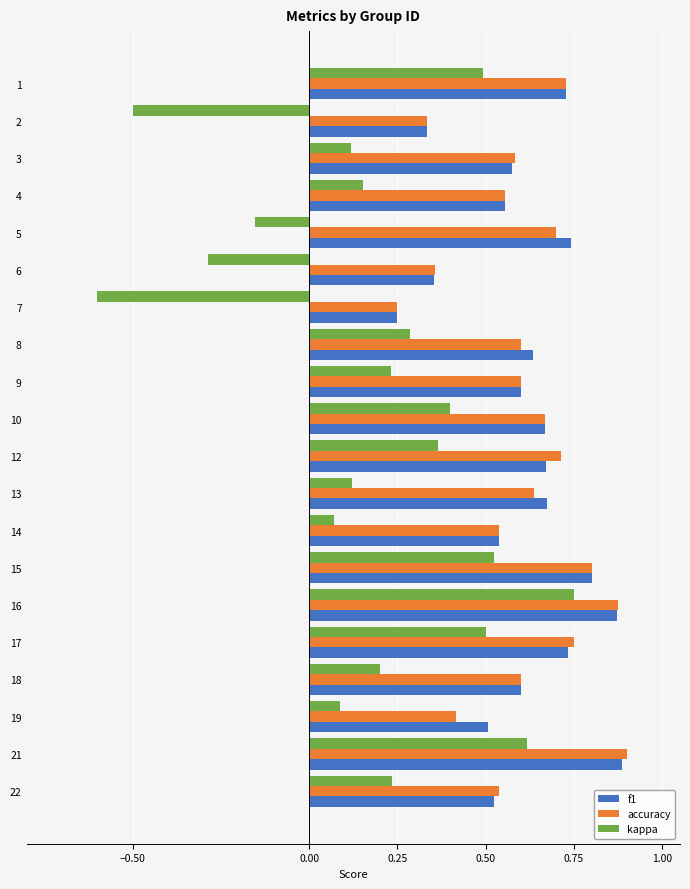

What is the total value across all series at 12?

1.7